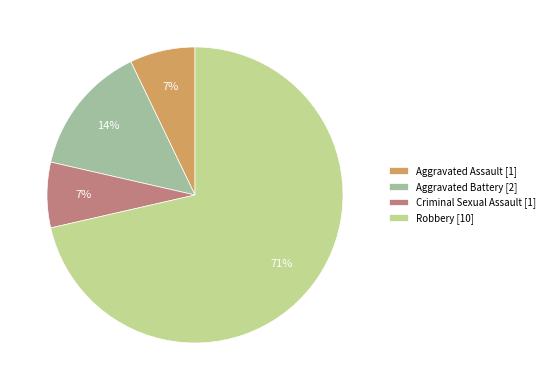

Between Aggravated Battery and Aggravated Assault, which is larger?

Aggravated Battery